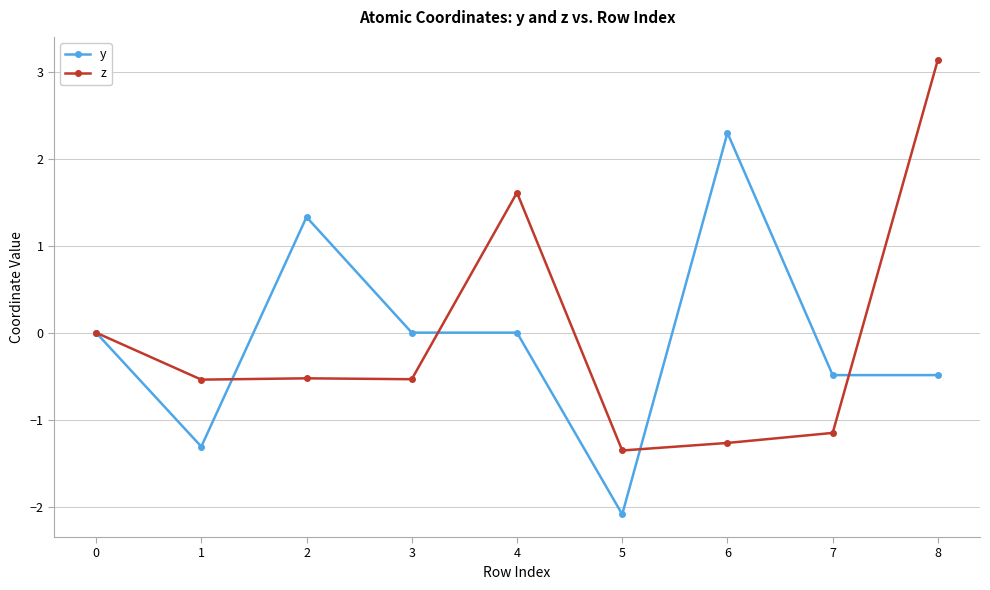

True or false: y has a value of -0.0 at 3.

True